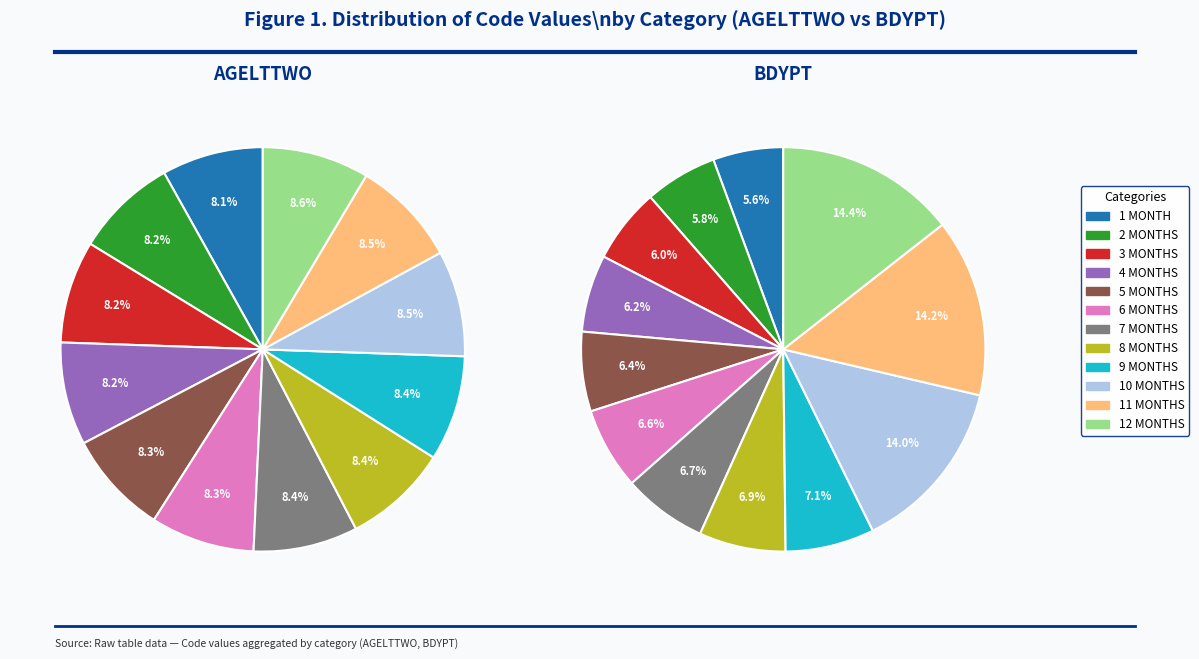

What percentage is the 5 slice, to the nearest percent?

7%